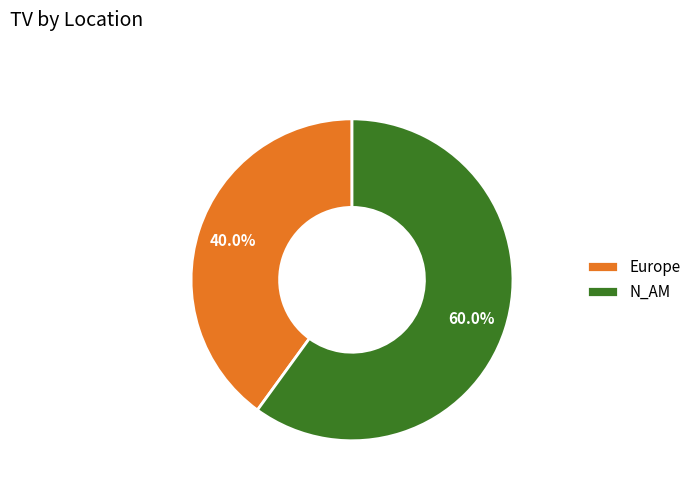

What is the smallest slice in the pie chart?

Europe